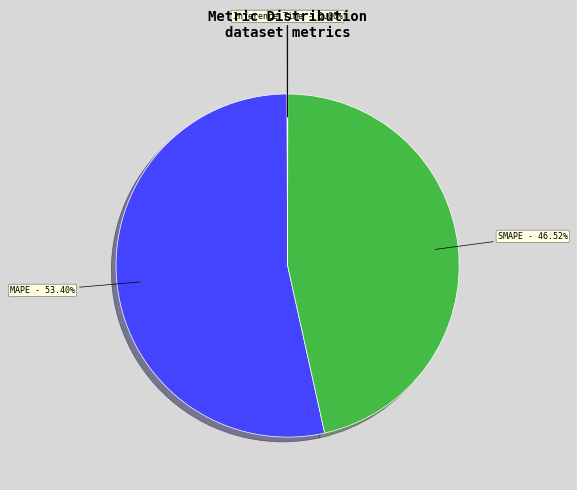

What is the majority slice?

MAPE